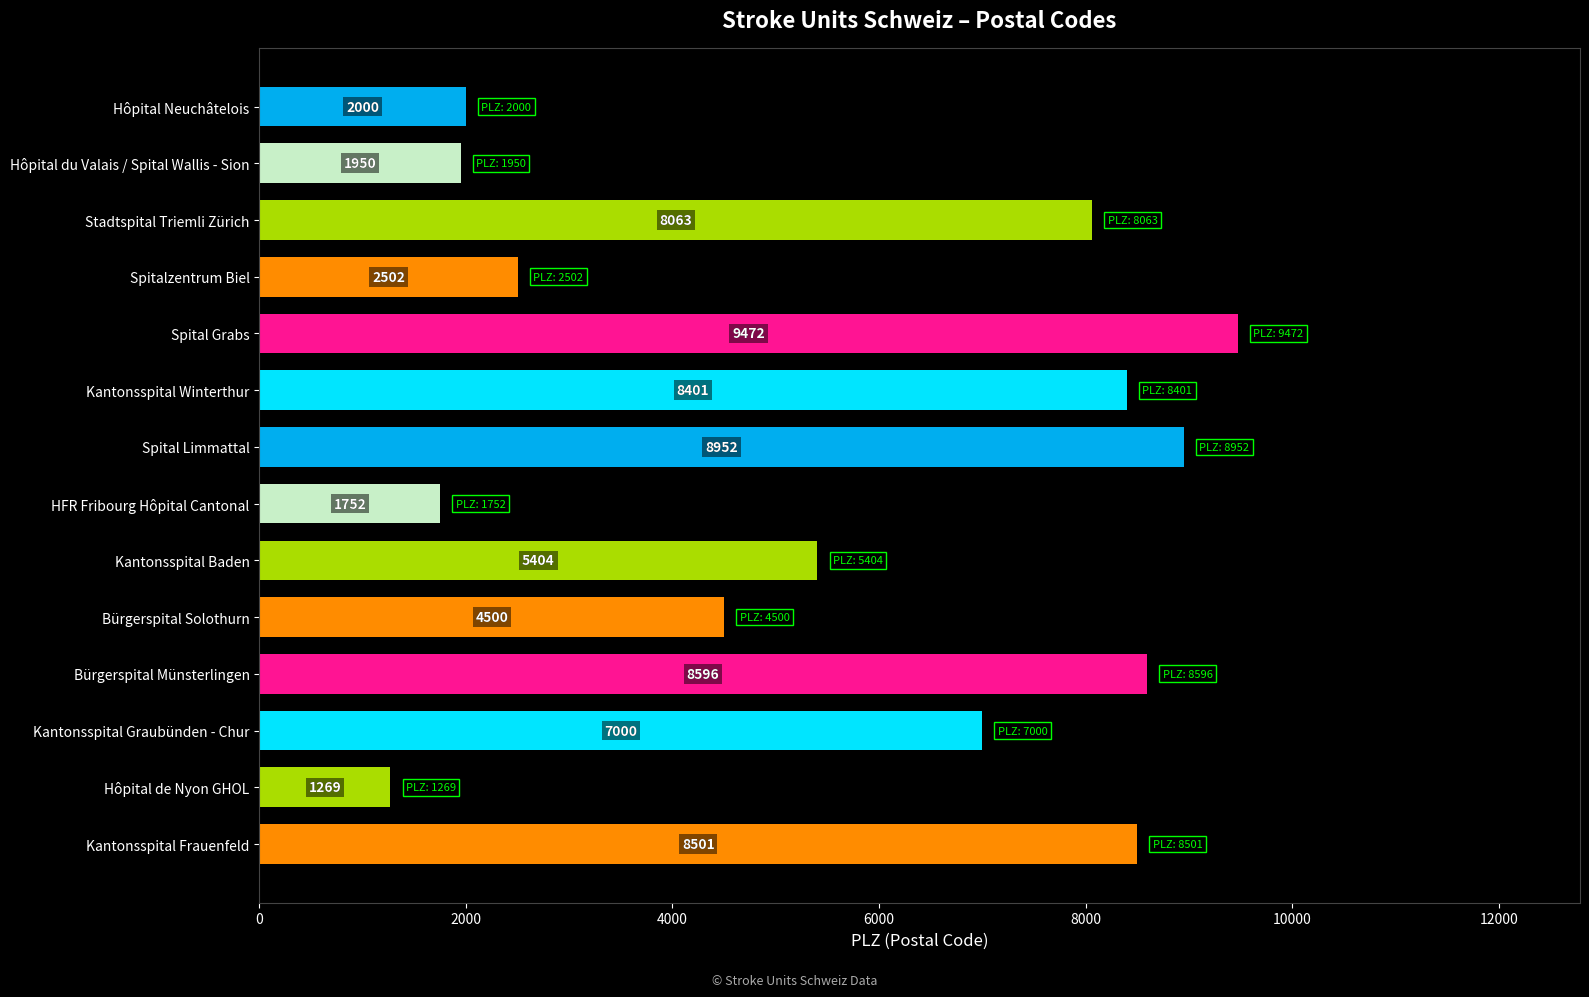

Is it true that the value at Hôpital de Nyon GHOL is 1269?

True